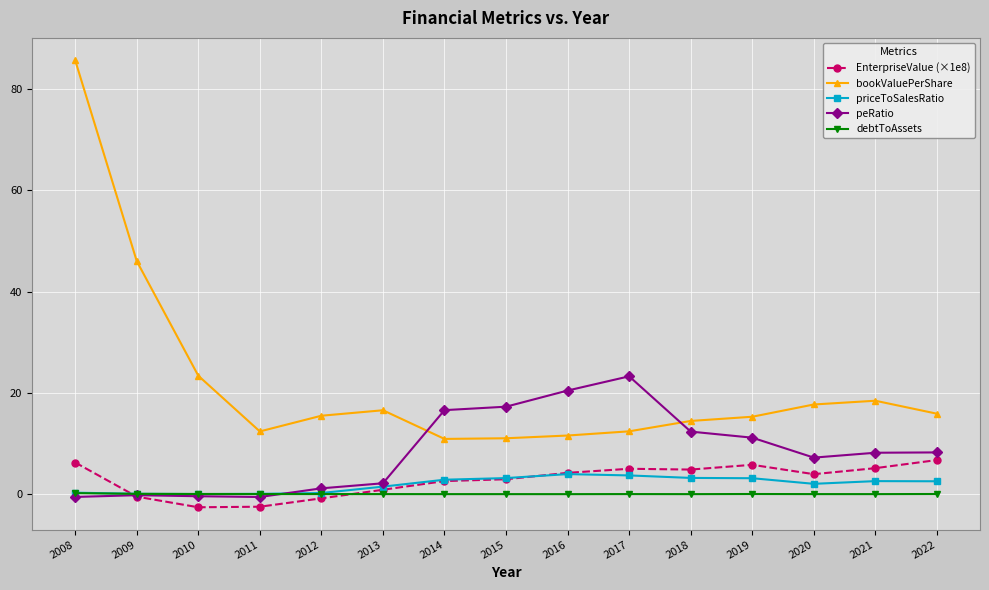

In priceToSalesRatio, how many points are higher than both neighbors (excluding endpoints)?

2